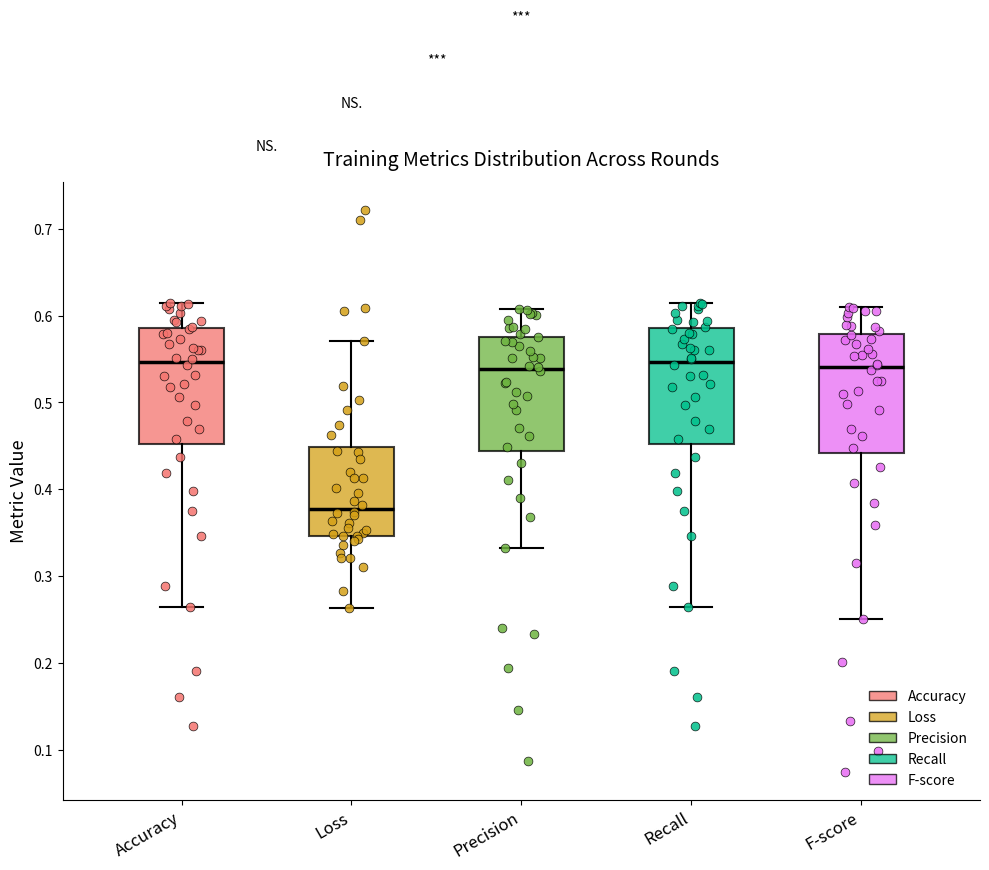

Reading left to right, read every box against the y-axis: the position of its median line, the range the box covers, and the ends of its whiskers. The values are not printed on the chart, so give them approximately, as read against the axis.

Accuracy: median 0.55, box 0.45 to 0.59, whiskers 0.26 to 0.61
Loss: median 0.38, box 0.35 to 0.45, whiskers 0.26 to 0.57
Precision: median 0.54, box 0.44 to 0.58, whiskers 0.33 to 0.61
Recall: median 0.55, box 0.45 to 0.59, whiskers 0.26 to 0.61
F-score: median 0.54, box 0.44 to 0.58, whiskers 0.25 to 0.61